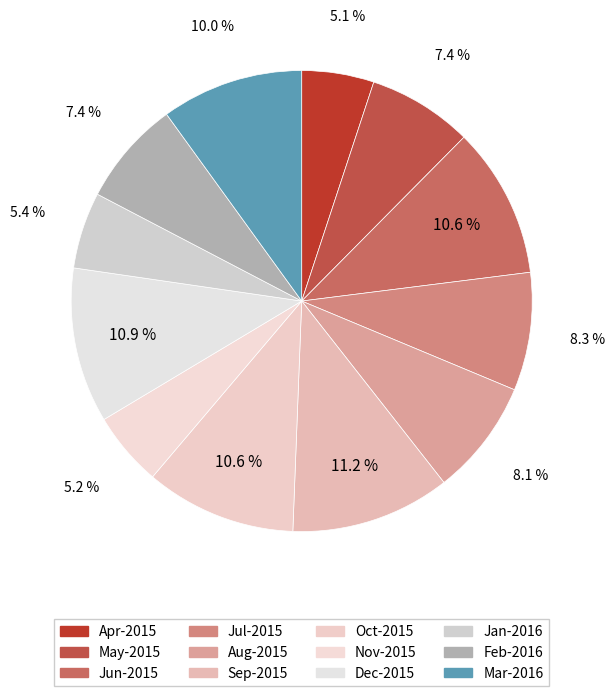

How many slices are in this pie chart?

12